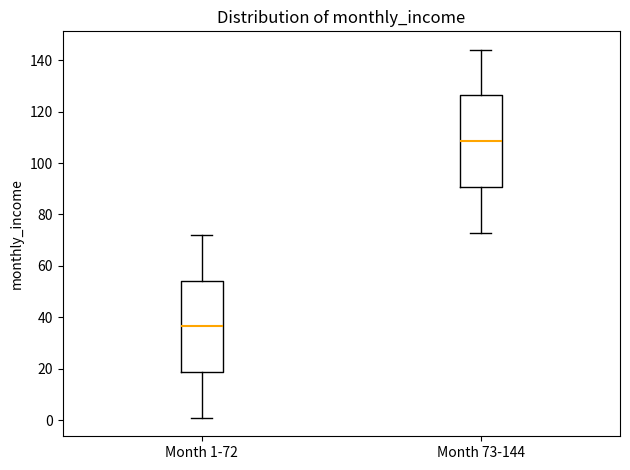

Reading left to right, read every box against the y-axis: the position of its median line, the range the box covers, and the ends of its whiskers. The values are not printed on the chart, so give them approximately, as read against the axis.

Month 1-72: median 36, box 18 to 54, whiskers 2 to 72
Month 73-144: median 108, box 90 to 126, whiskers 74 to 144